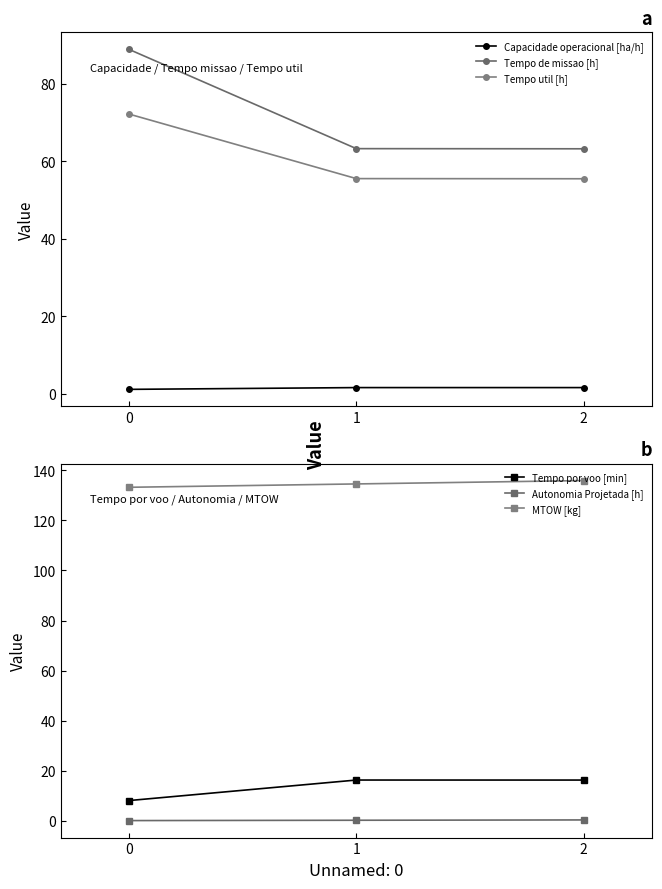

Reading left to right, what are all the values shown in this chart?

Capacidade operacional [ha/h]: 1.1	1.6	1.6
Tempo de missao [h]: 88.8	63.2	63.2
Tempo util [h]: 72.2	55.5	55.5
Tempo por voo [min]: 8.1	16.3	16.3
Autonomia Projetada [h]: 0.1	0.3	0.4
MTOW [kg]: 133.2	134.6	135.9